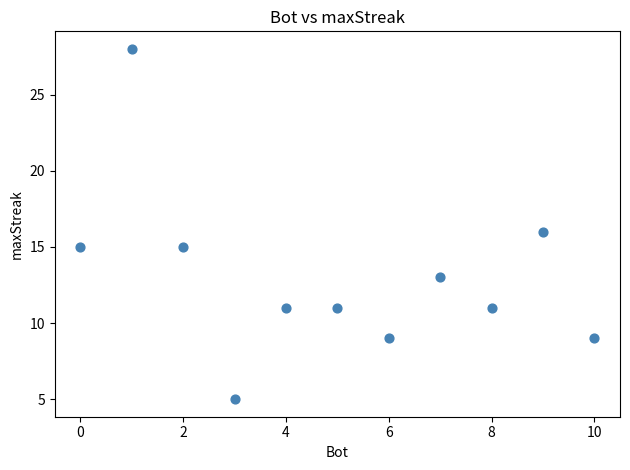

What is the average X value?

5